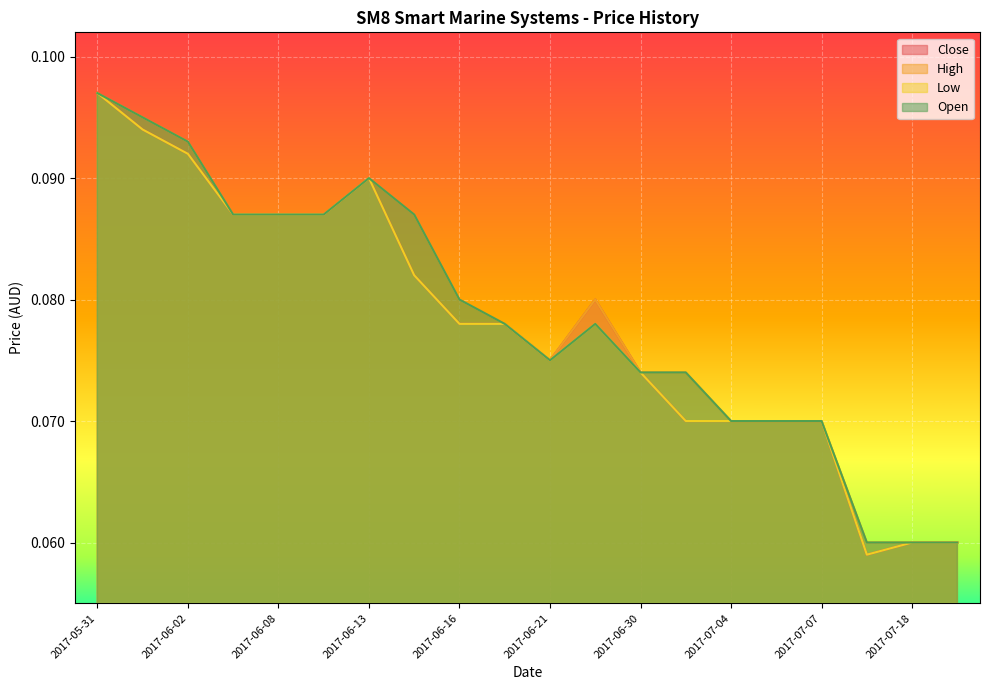

What are all the series names shown in the legend?

Close, High, Low, Open